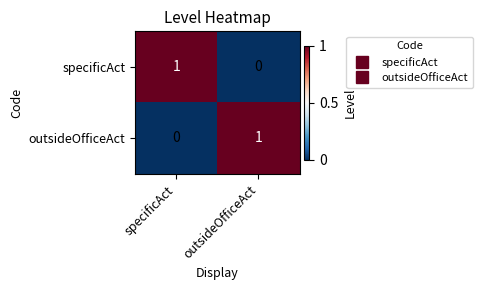

True or false: specificAct has a value of 1 at specificAct.

True